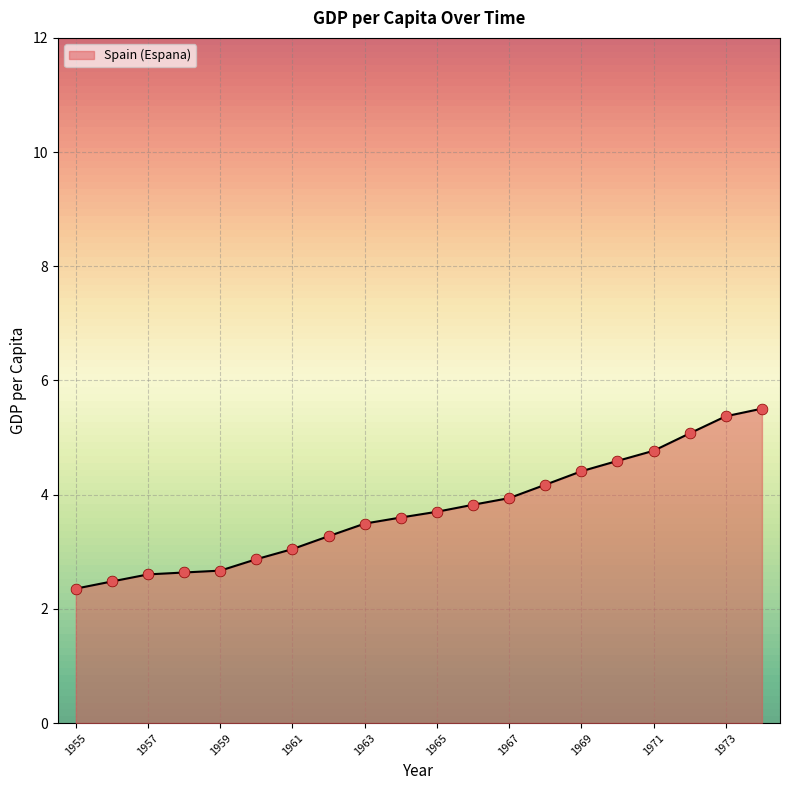

What is the smallest value displayed?

2.4